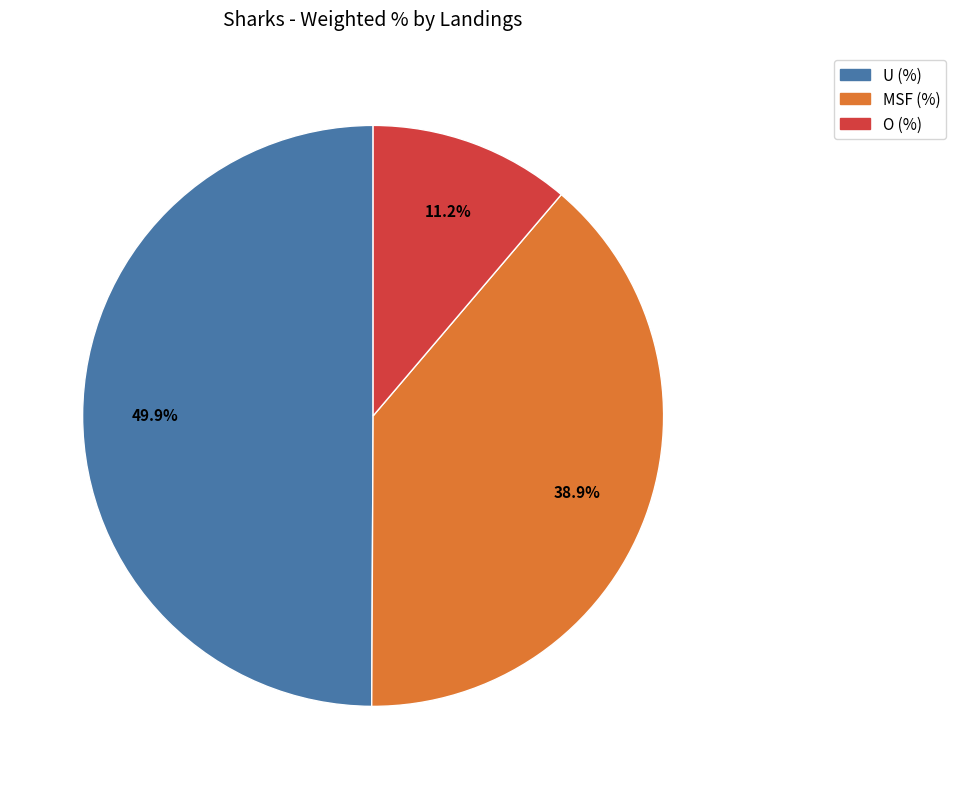

Does MSF (%) account for over 50% of the chart?

No